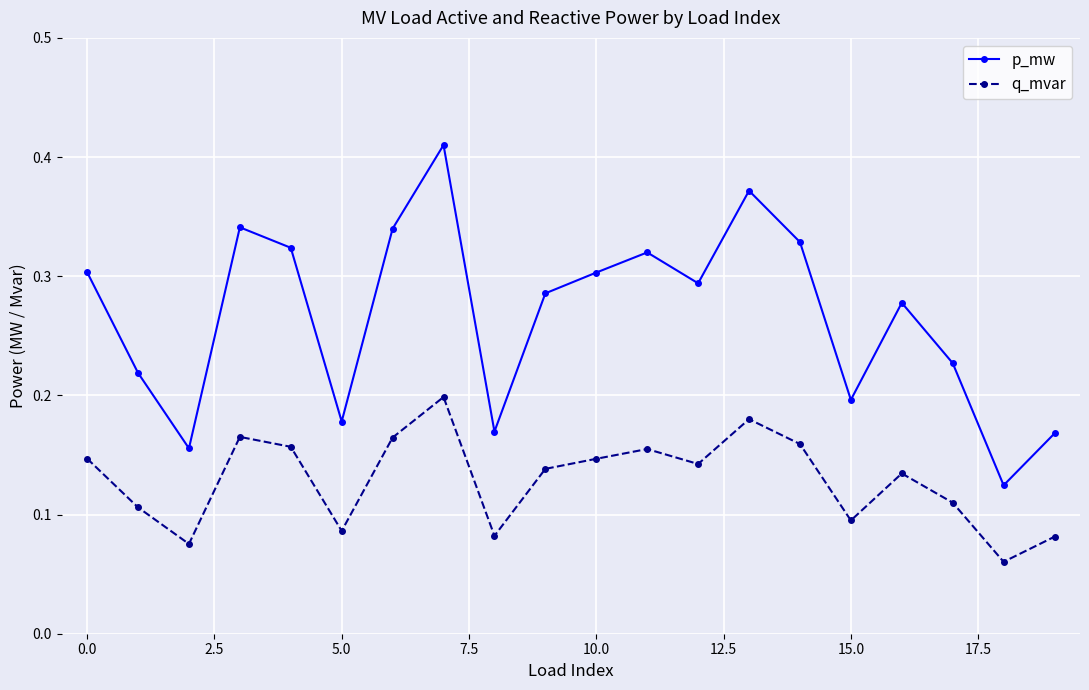

Count the q_mvar values in the range 0 to 1.

20